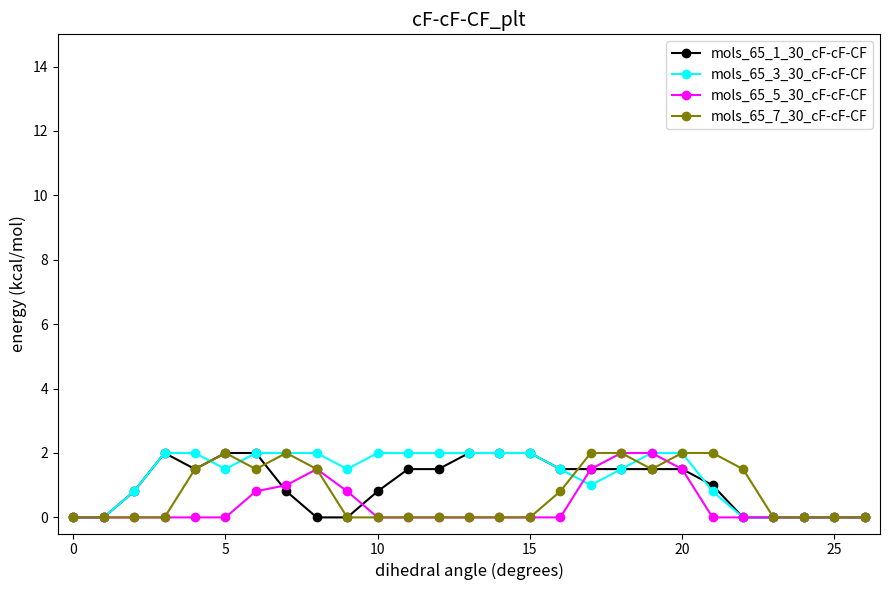

What is the greatest value displayed?

2.0